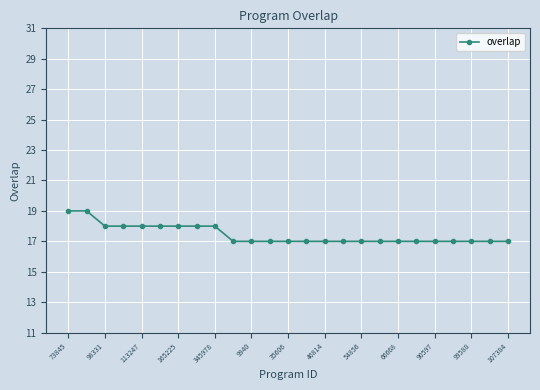

What is the maximum value shown in the chart?

19